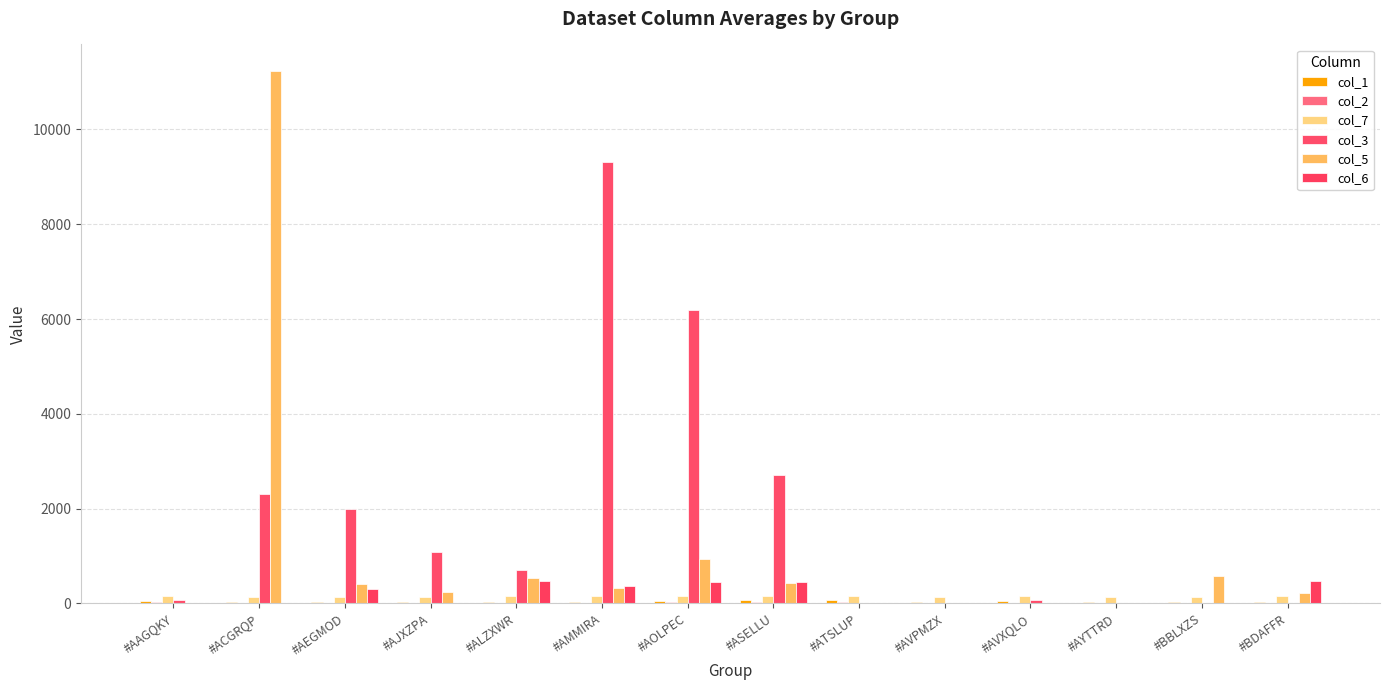

What position from the left is #ASELLU?

8